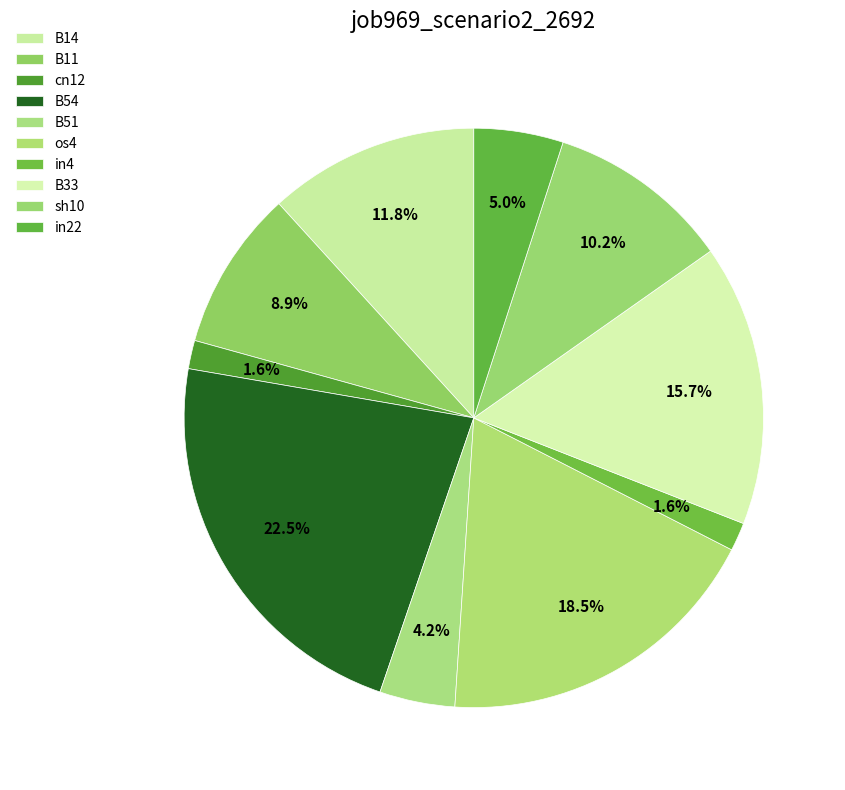

Is in22 the majority of the pie?

No